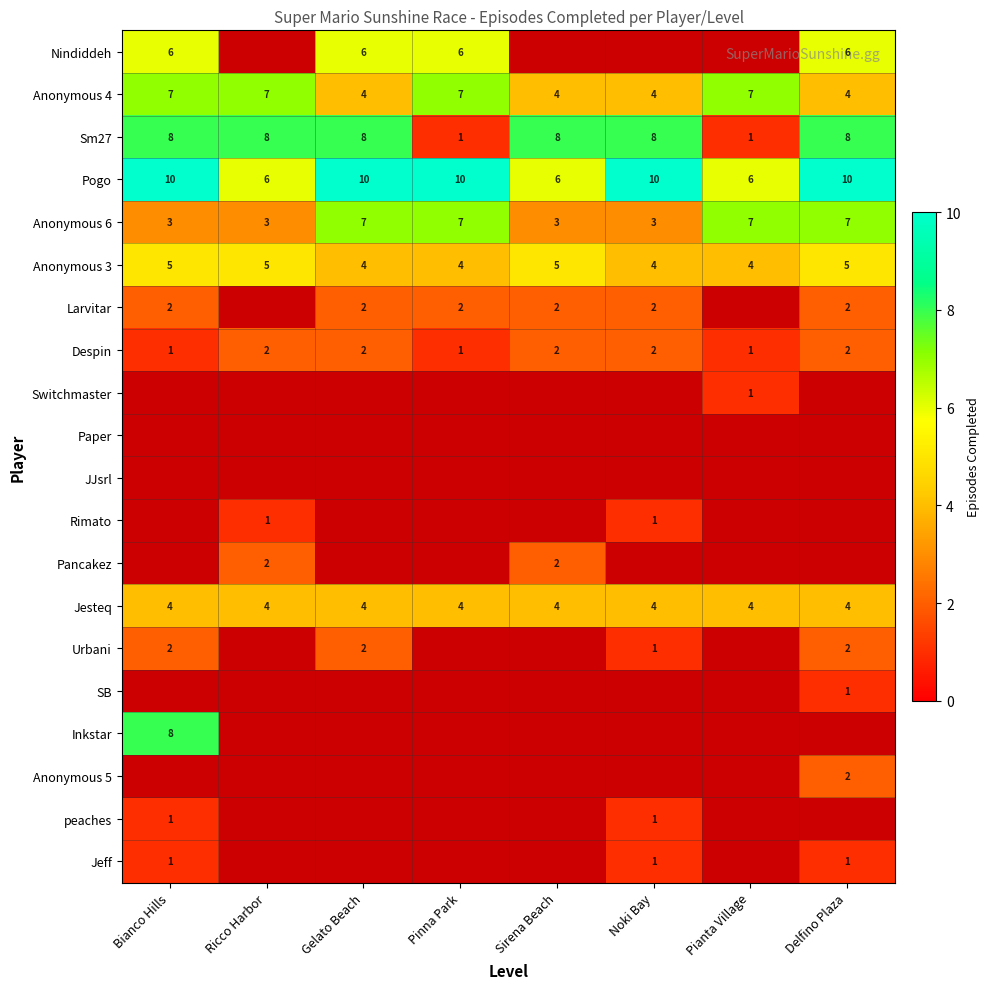

How many data points does each series have?

8